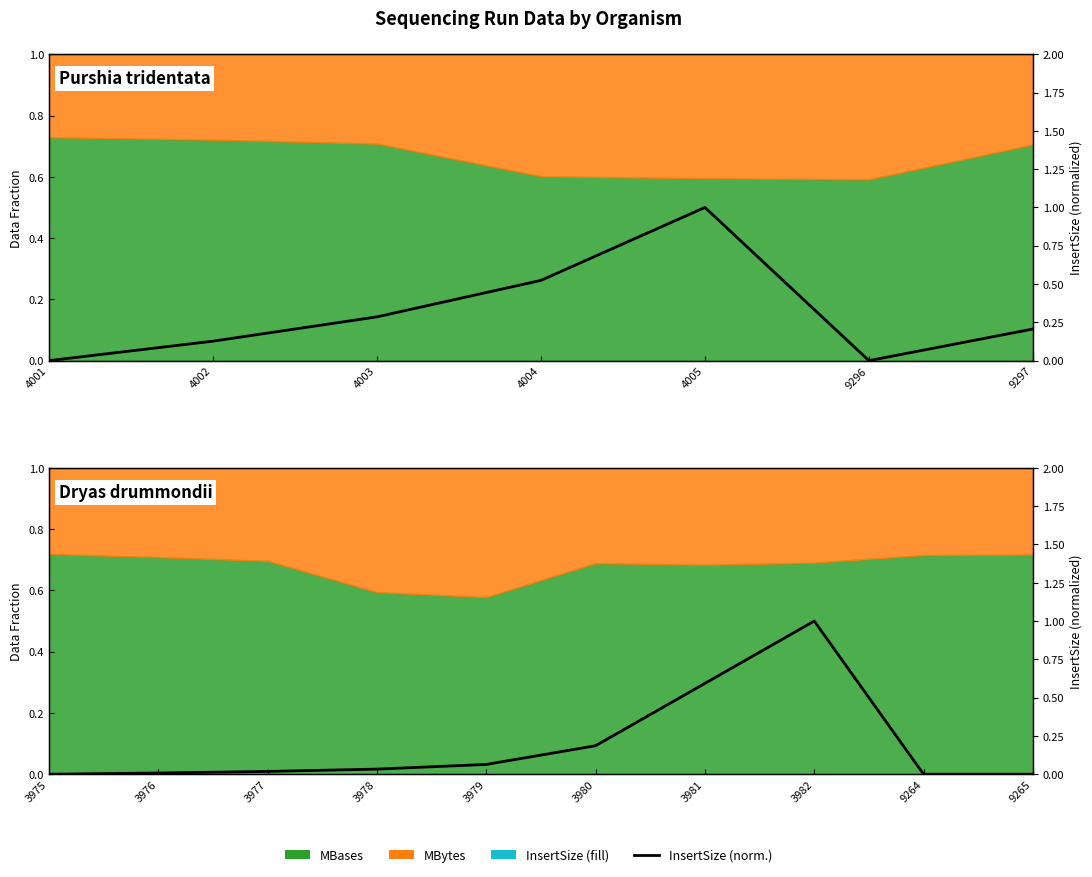

Count the number of values greater than 0.

7